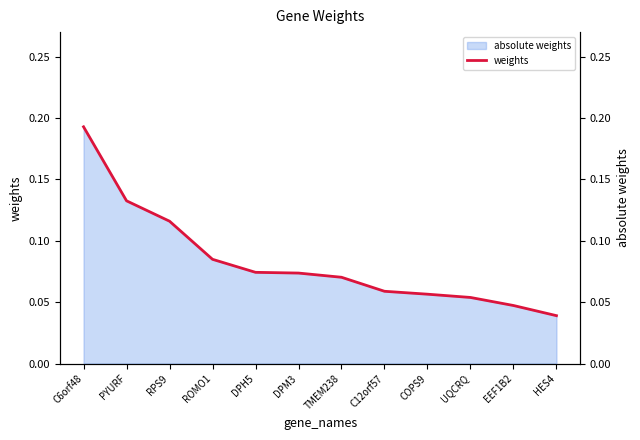

What is the label of the 3rd point from the left?

RPS9